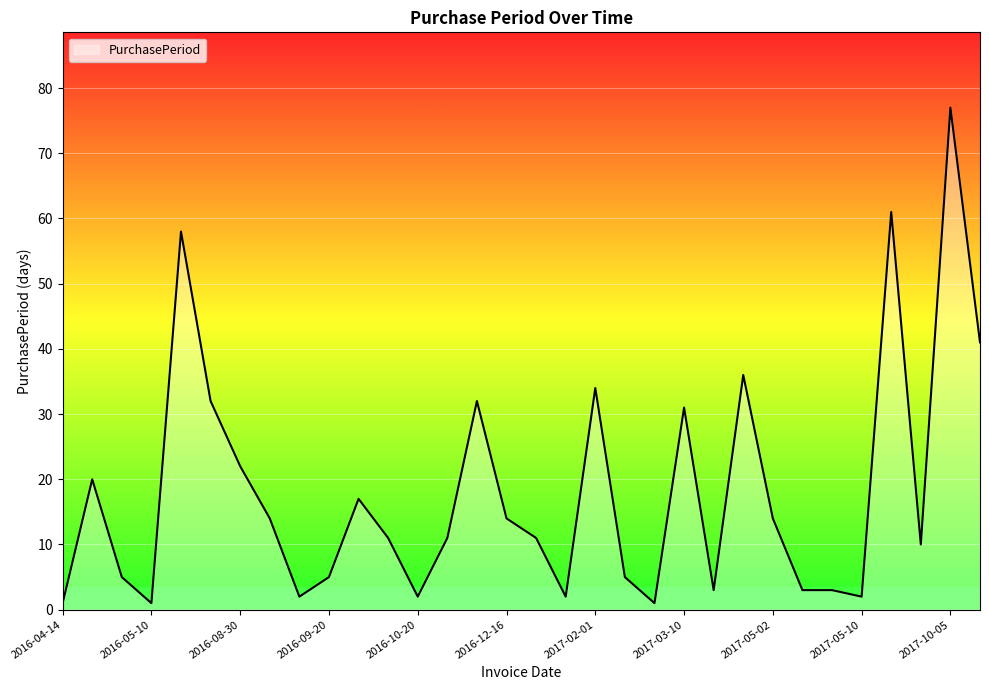

What is the difference between the maximum and minimum values?

76